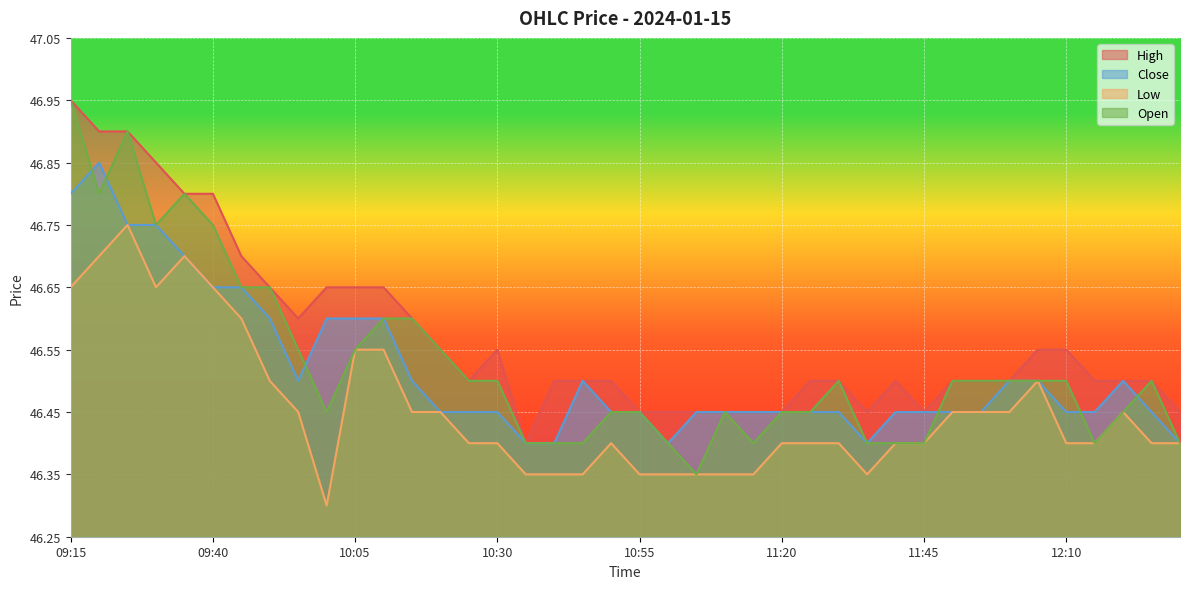

Count the Low values in the range 46 to 47.

40